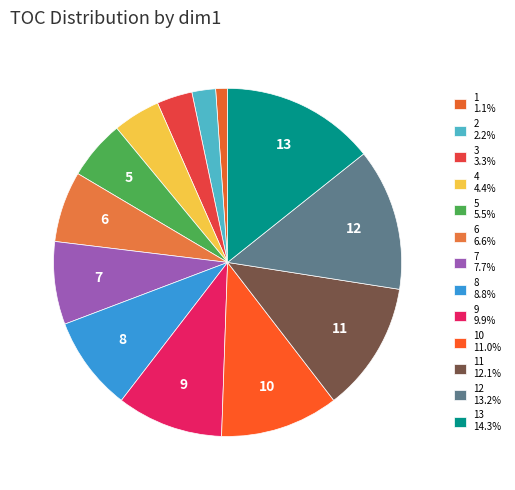

How many segments does this pie chart have?

13